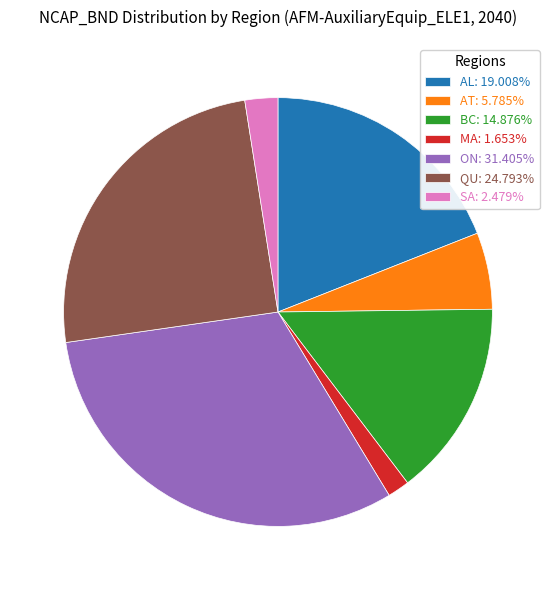

What is the largest slice in the pie chart?

ON